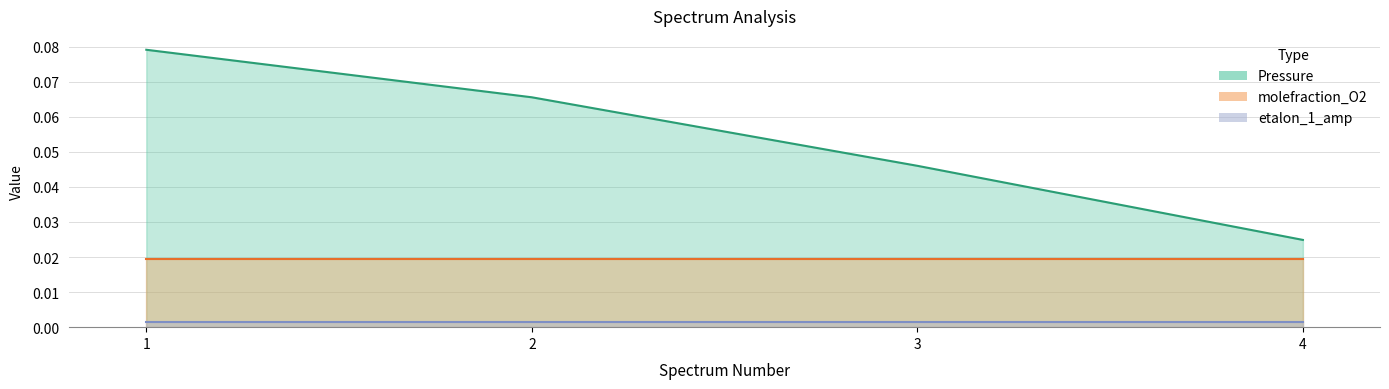

What is the difference between the highest and lowest values at 2?

0.1